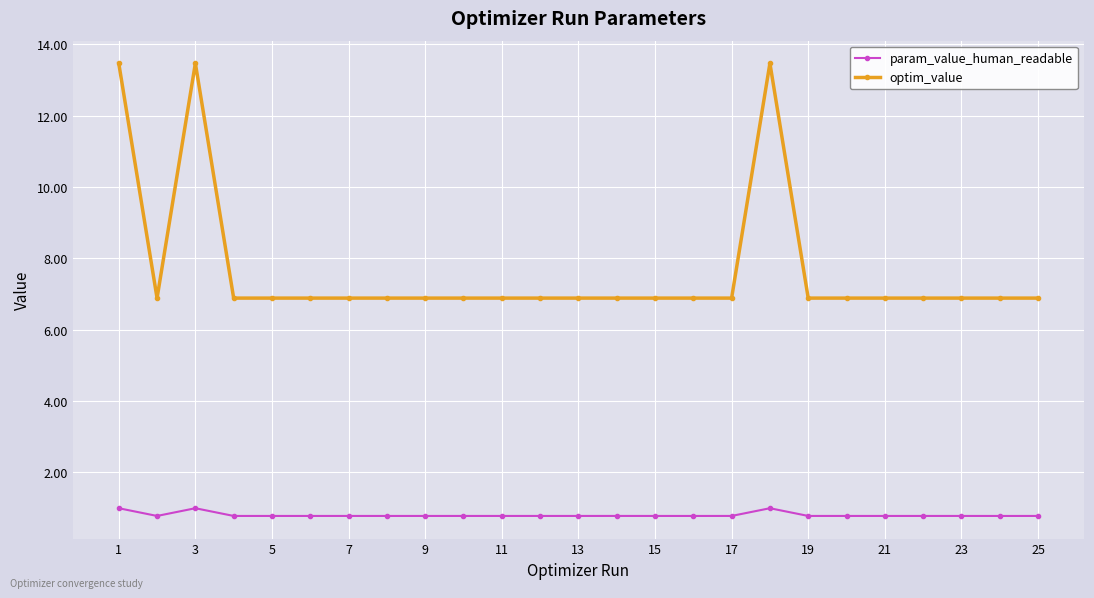

Reading right to left, what are all the values shown in this chart?

param_value_human_readable: 0.8	0.8	0.8	0.8	0.8	0.8	0.8	1.0	0.8	0.8	0.8	0.8	0.8	0.8	0.8	0.8	0.8	0.8	0.8	0.8	0.8	0.8	1.0	0.8	1.0
optim_value: 6.9	6.9	6.9	6.9	6.9	6.9	6.9	13.5	6.9	6.9	6.9	6.9	6.9	6.9	6.9	6.9	6.9	6.9	6.9	6.9	6.9	6.9	13.5	6.9	13.5